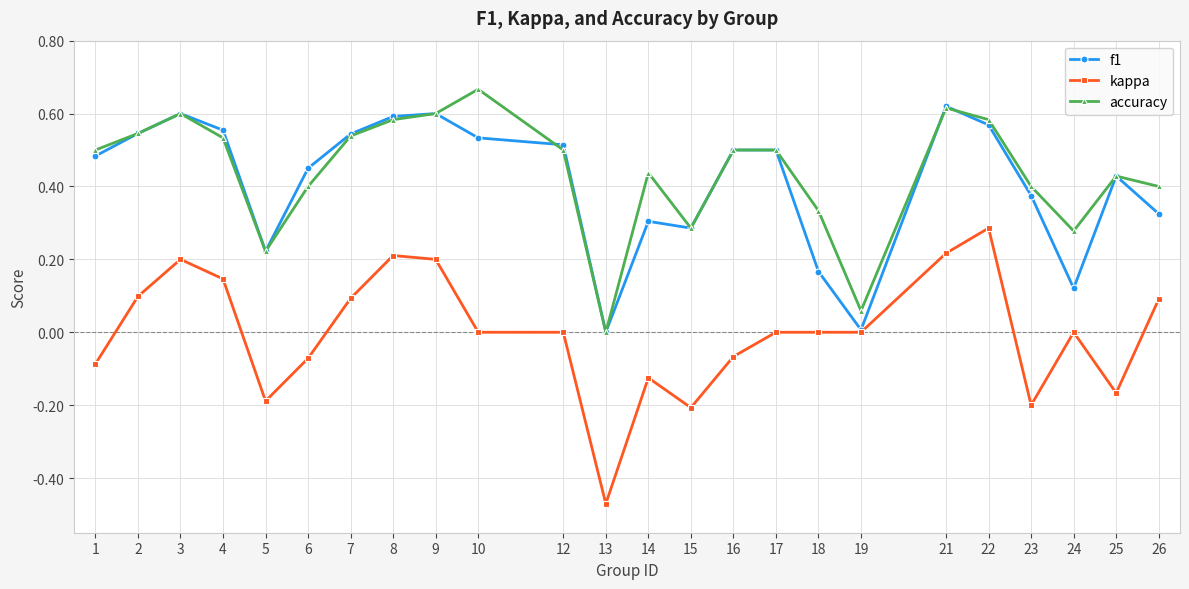

True or false: f1 has more than 1 points higher than both neighbors.

True